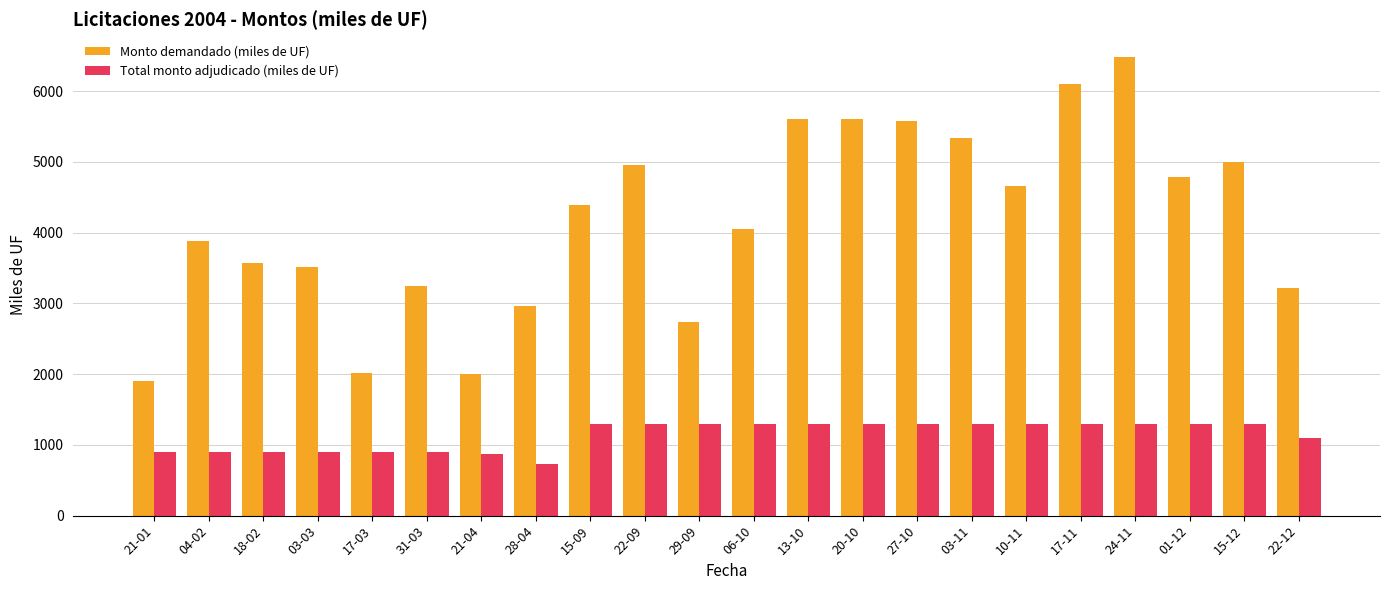

Rank the series by their average value, from lowest to highest.

Total monto adjudicado (miles de UF), Monto demandado (miles de UF)